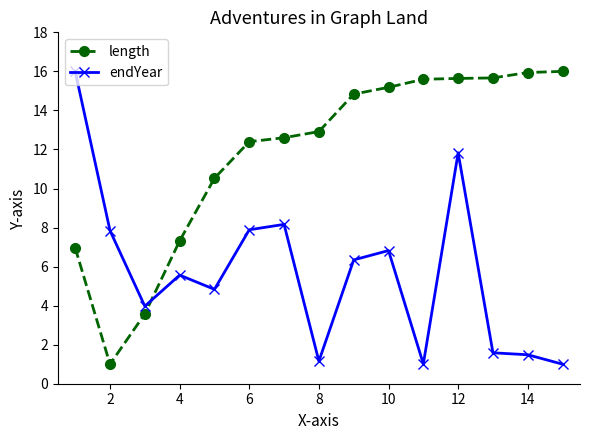

How many intersections are there between endYear and length?

1